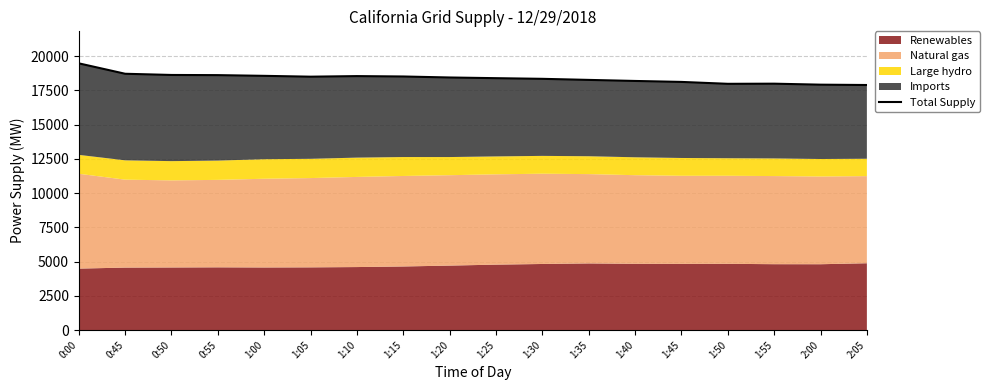

Does the chart have visible grid lines?

Yes